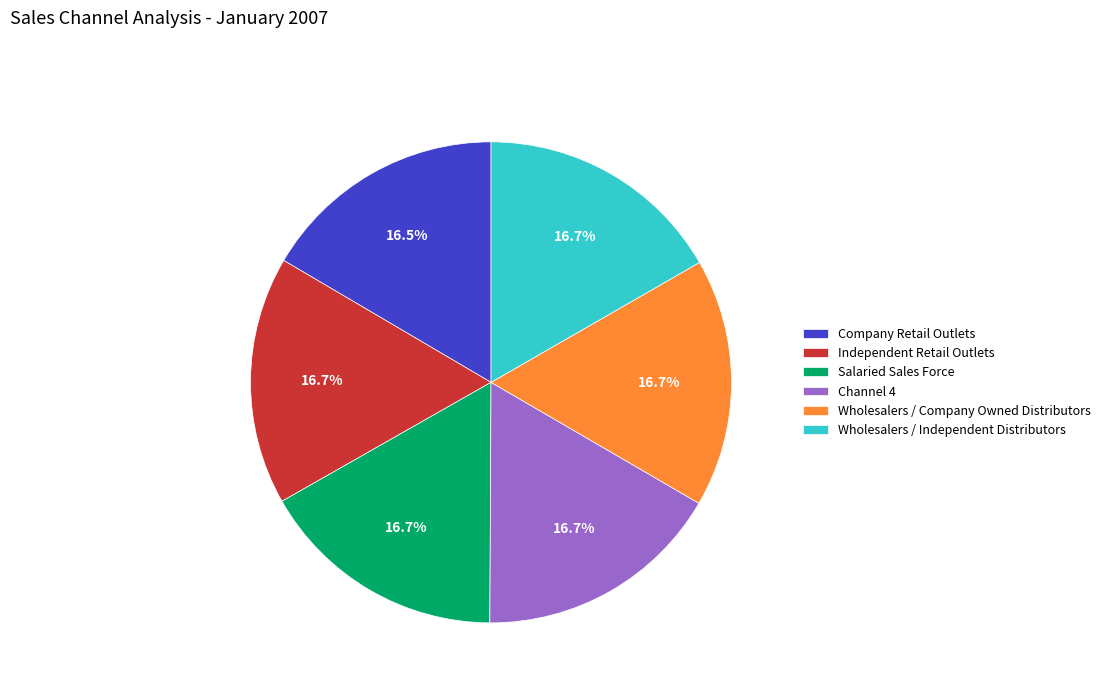

Count the number of slices in the pie.

6